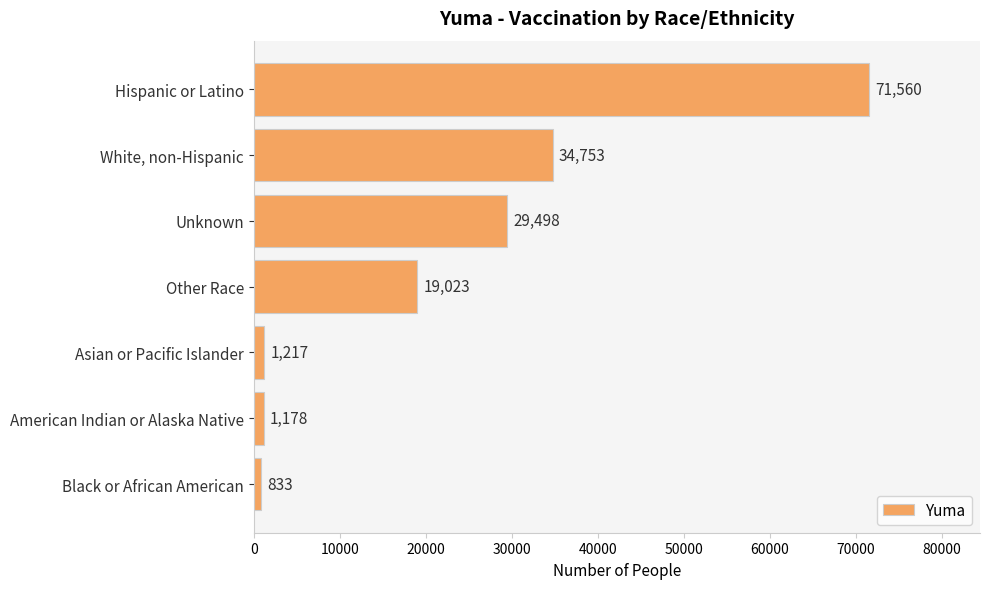

What is the difference between the maximum and minimum values?

70727